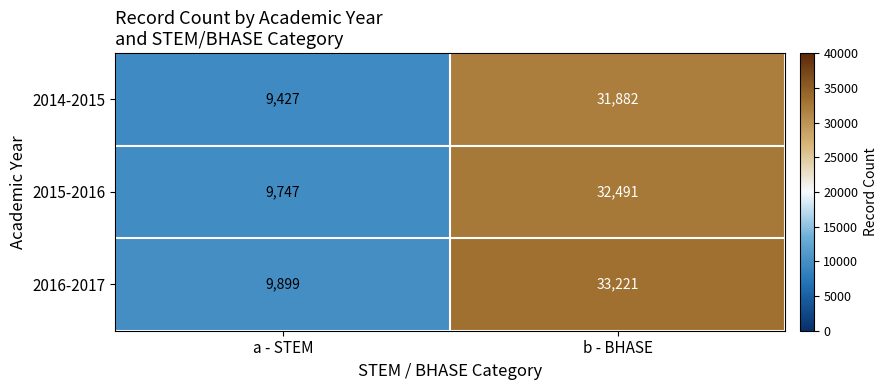

Rank the series by their maximum value, from highest to lowest.

2016-2017, 2015-2016, 2014-2015